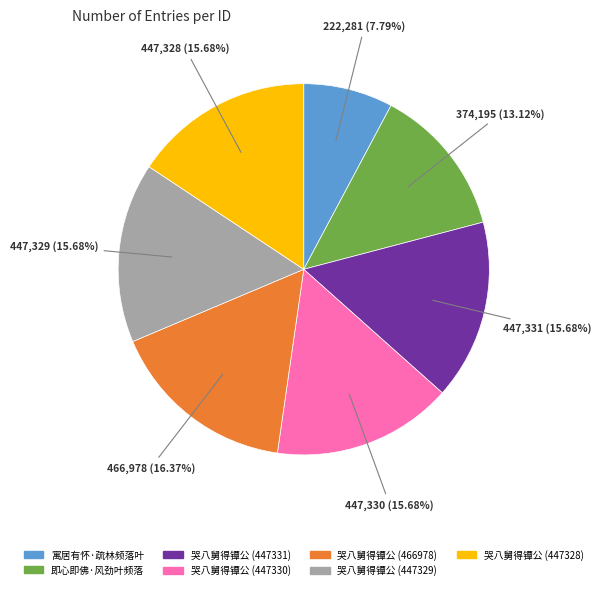

What percentage is the 哭八舅得镡公 (447330) slice, to the nearest percent?

16%